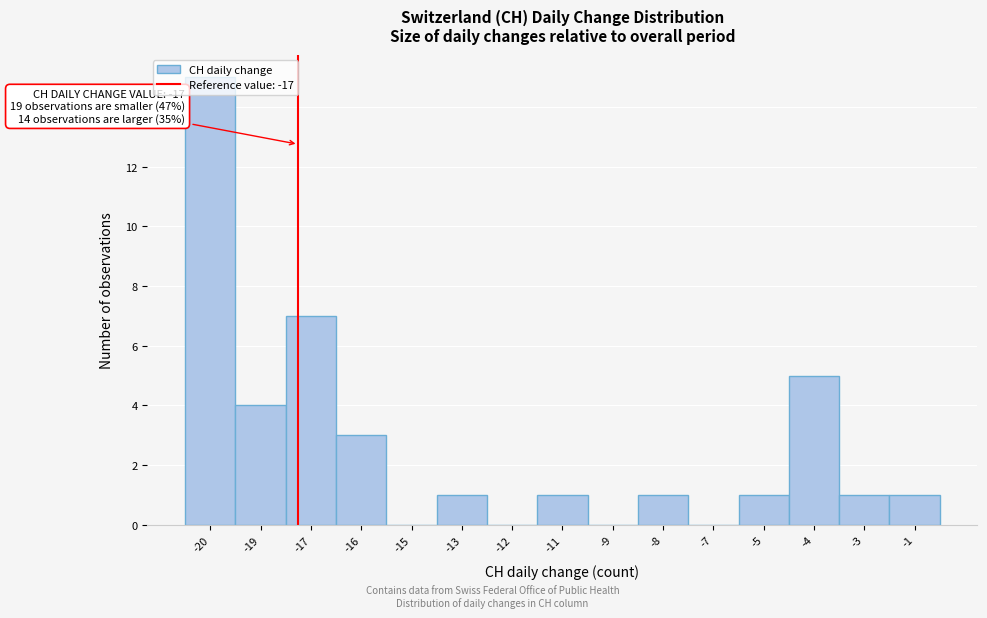

What is the sum of the values at -19 and -5?

5